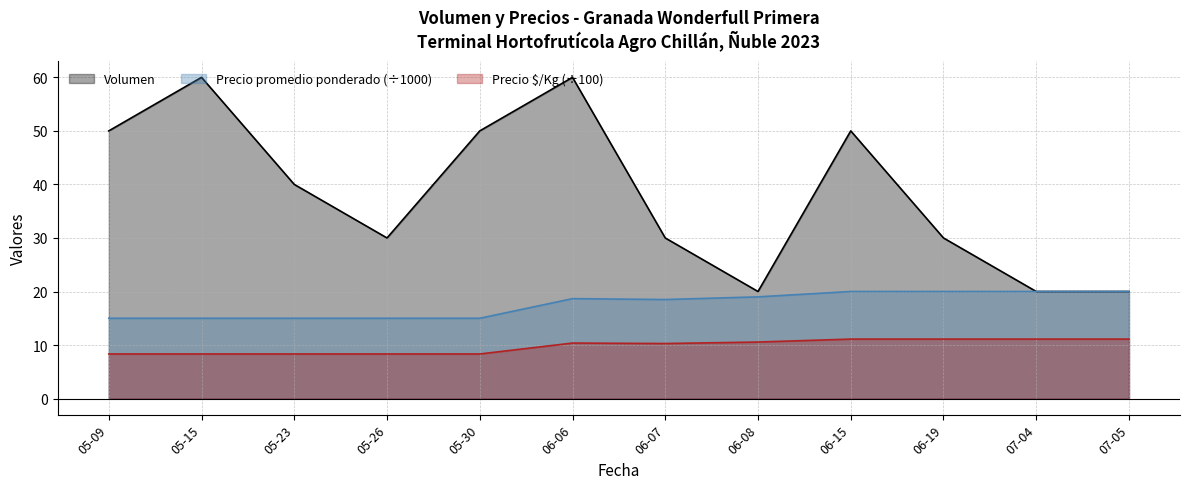

What is the greatest value displayed?

60.0